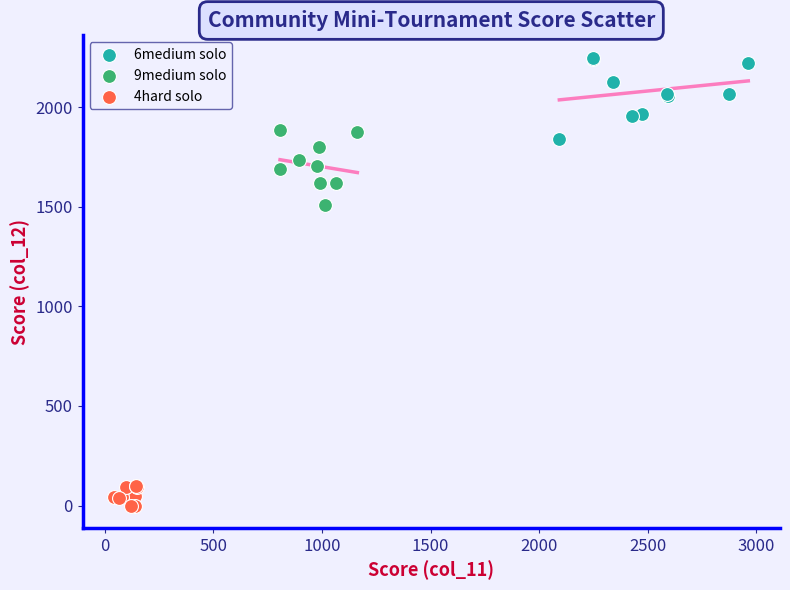

Which series has the widest spread of Y values?

6medium solo